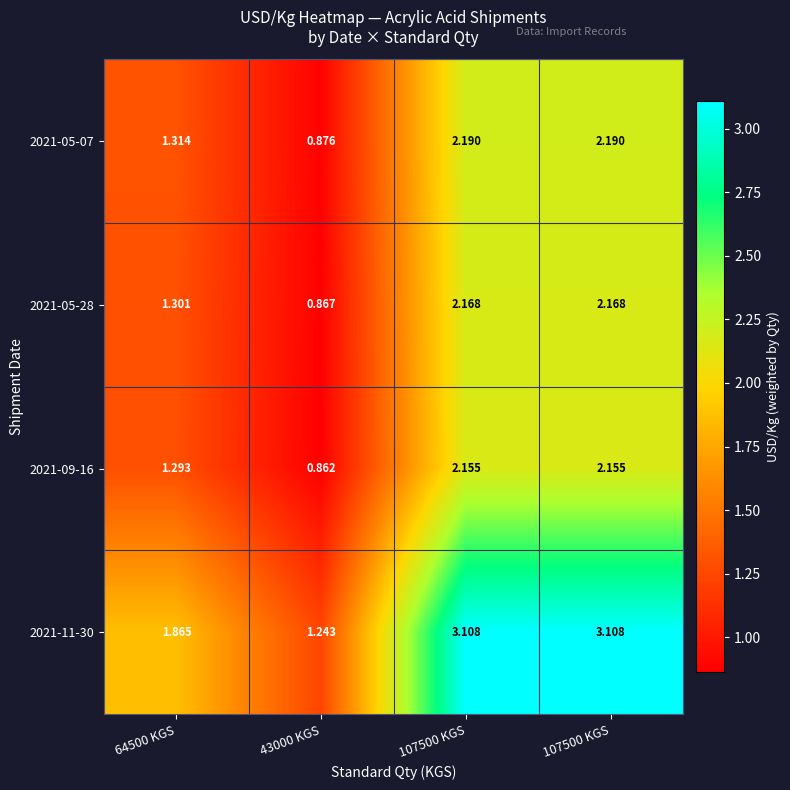

Which has a higher value, 43000 KGS or 107500 KGS?

107500 KGS